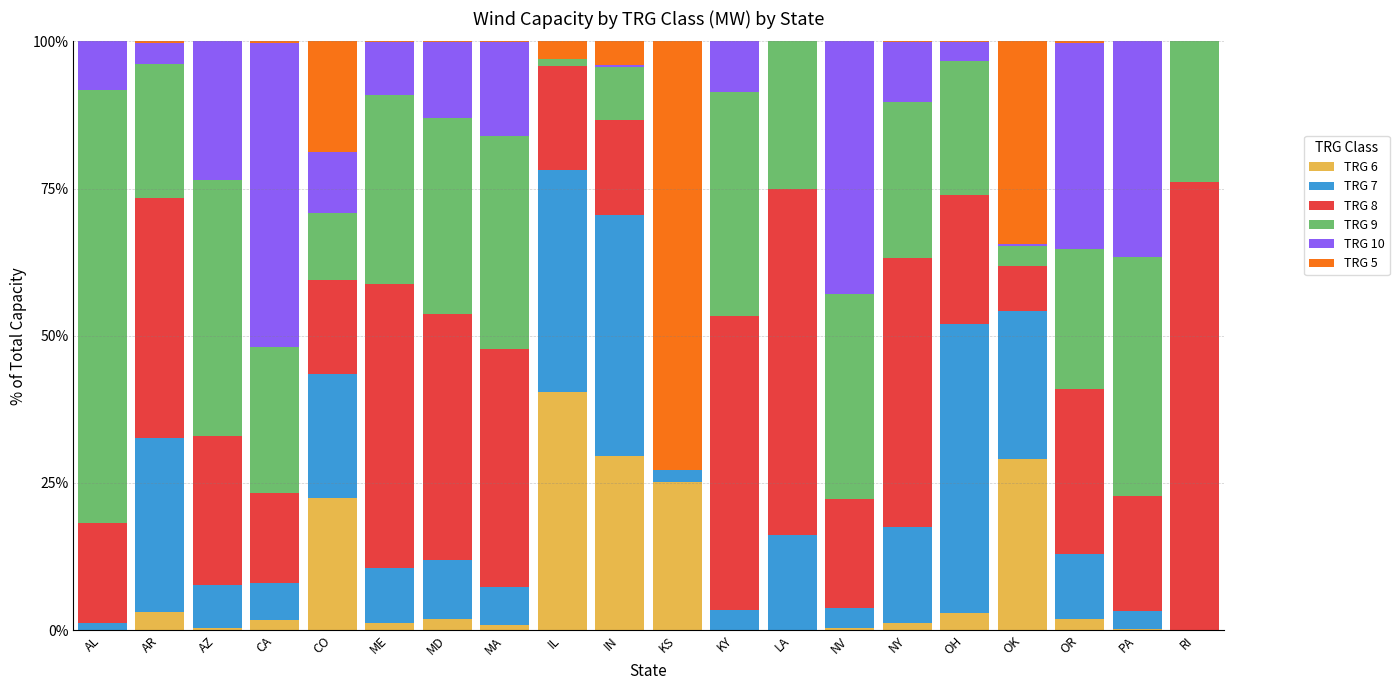

What is the highest value of the TRG 6 series?

40.4